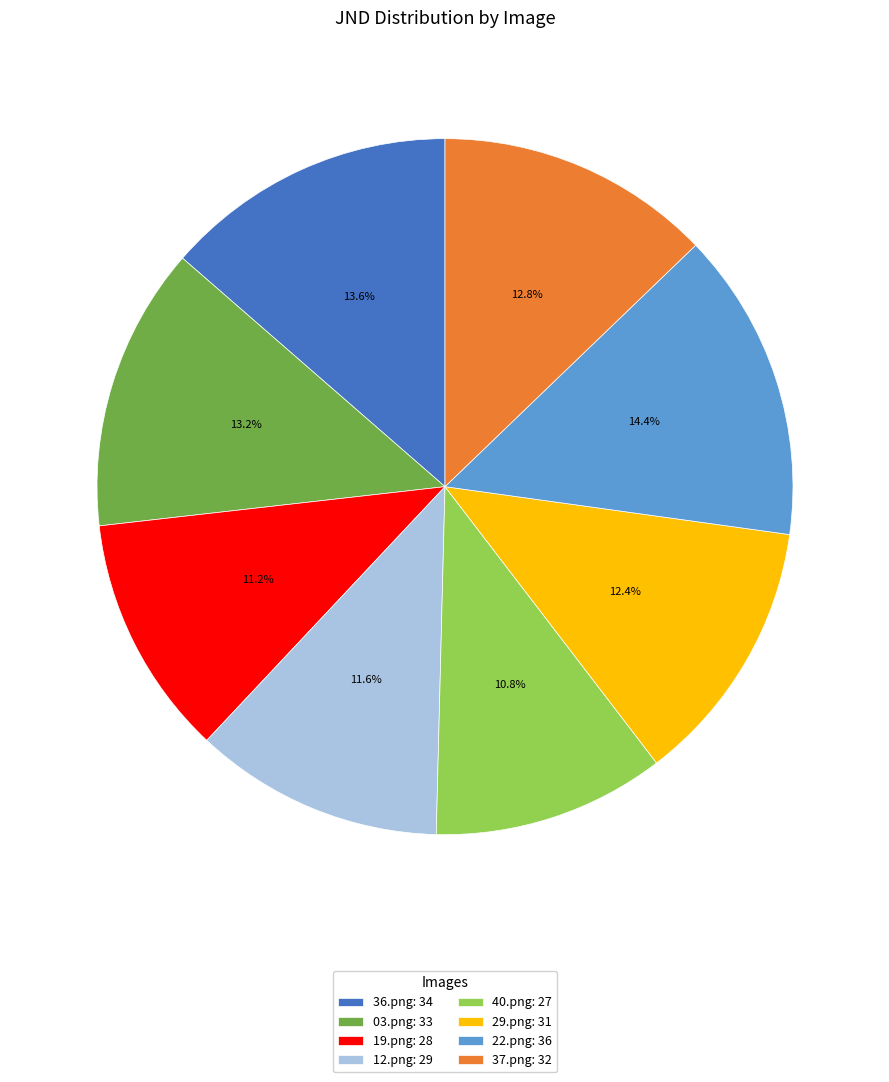

What is the ratio of the value at 19.png to the value at 12.png?

1.0